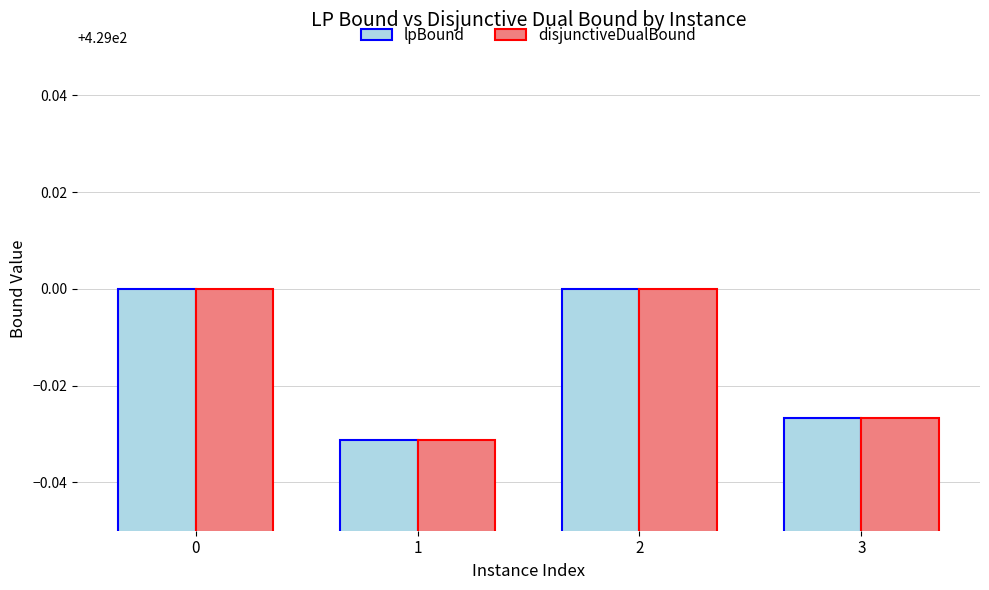

What is the total value across all series at 1?

857.9